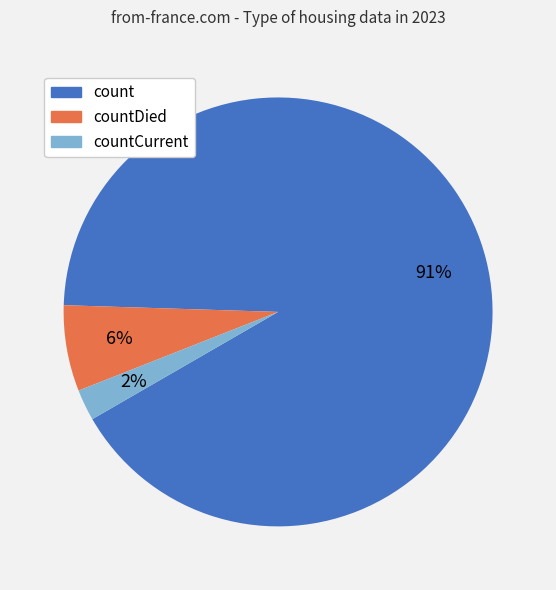

Is there a majority slice in this chart?

Yes